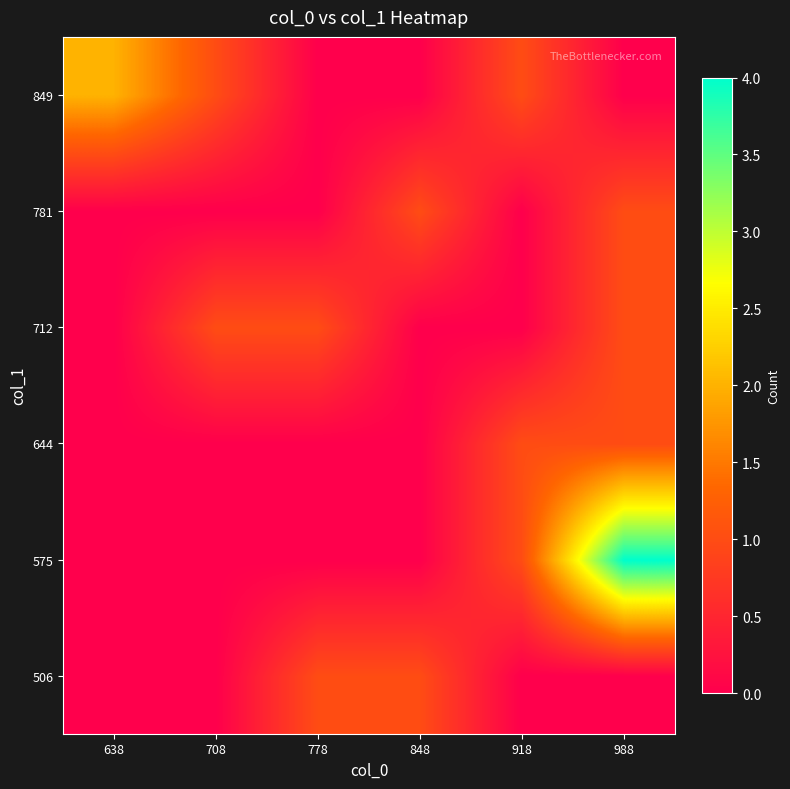

Count the number of data series in this chart.

6